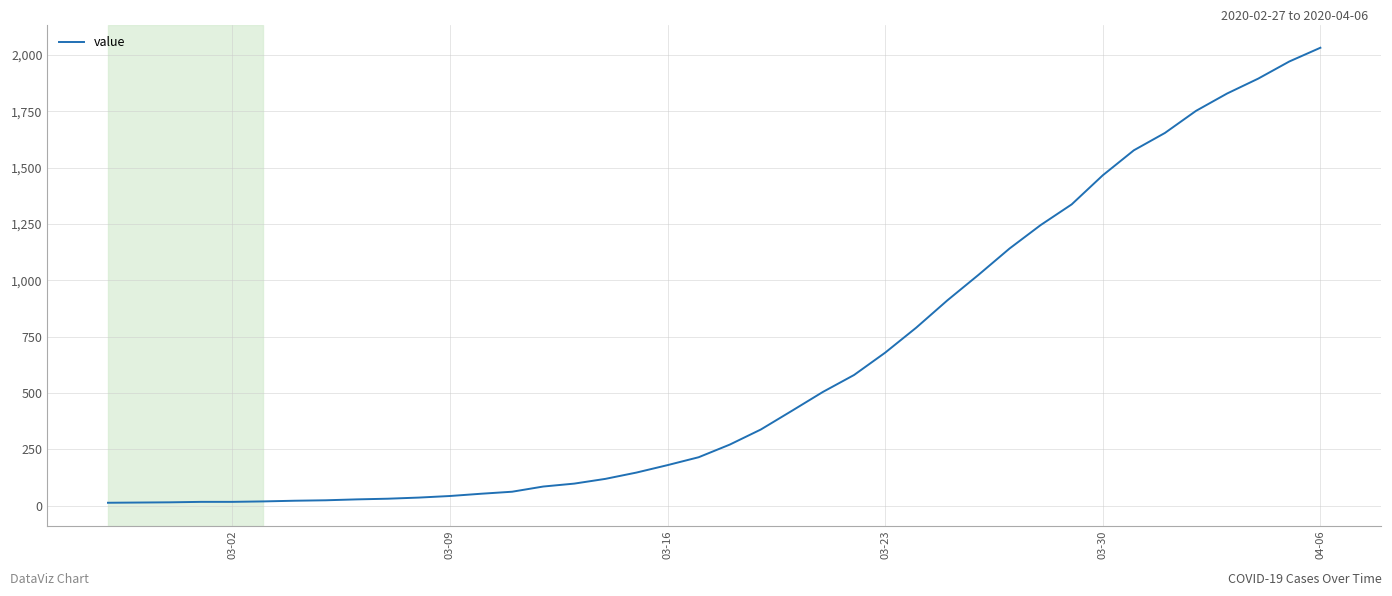

What is the greatest value displayed?

2032